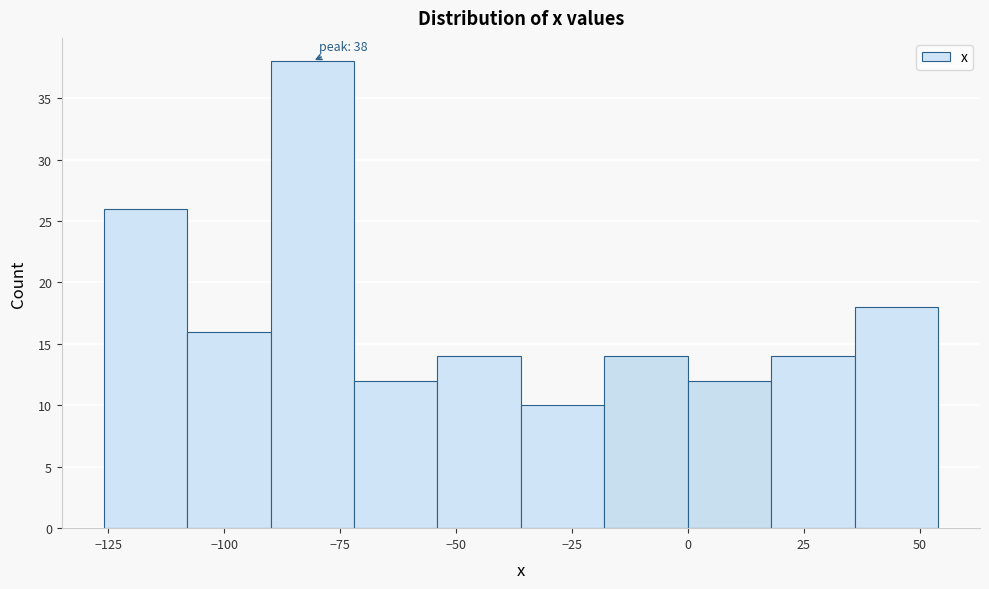

Read against the x-axis, roughly where is the centre of the tallest bar?

-80